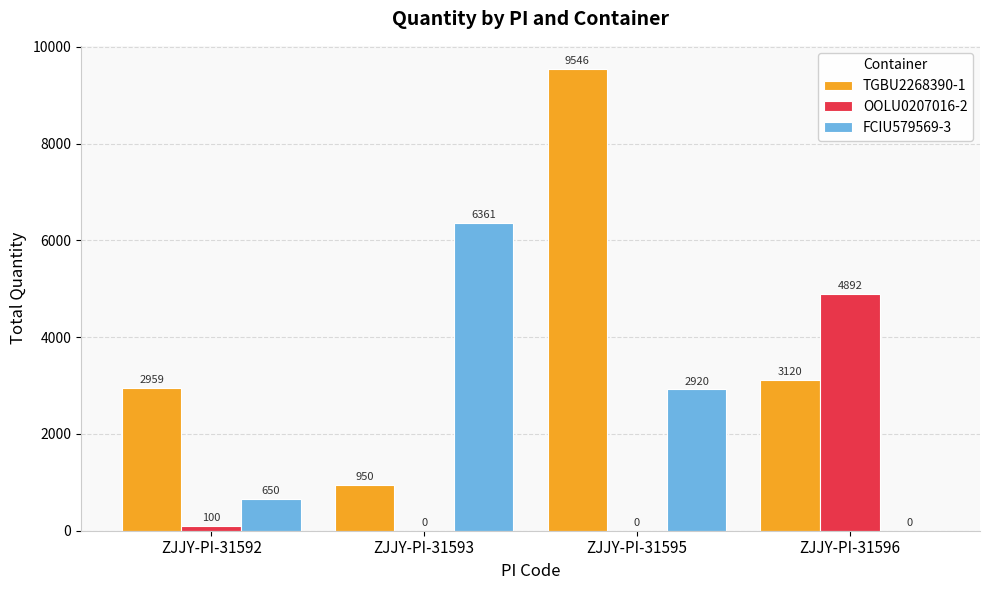

True or false: TGBU2268390-1 has a value of 2959 at ZJJY-PI-31592.

True